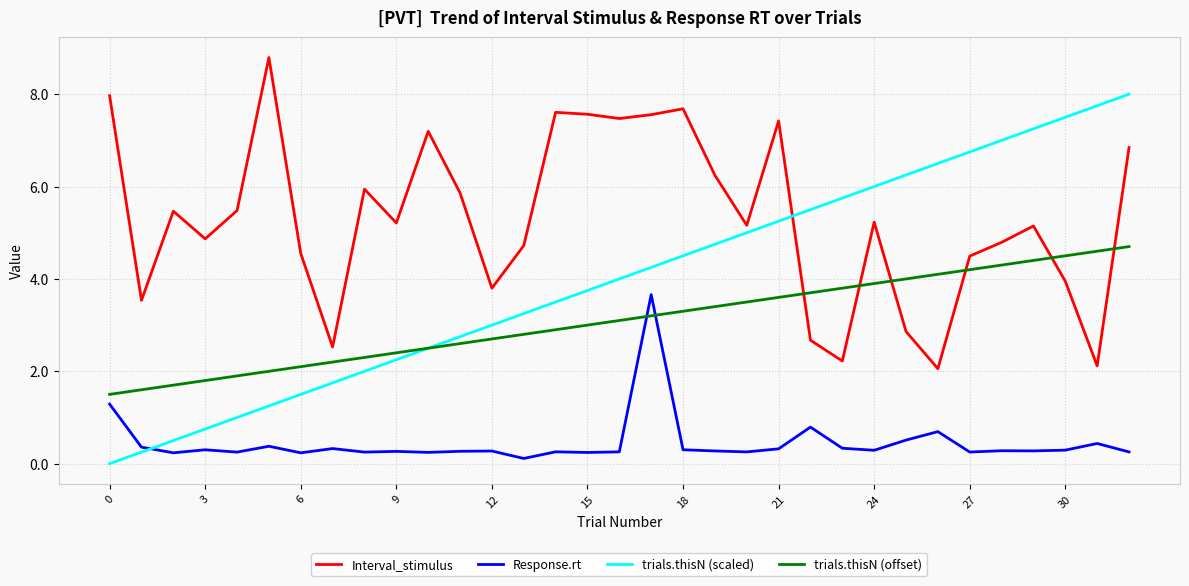

What is the minimum value for Response.rt?

0.1